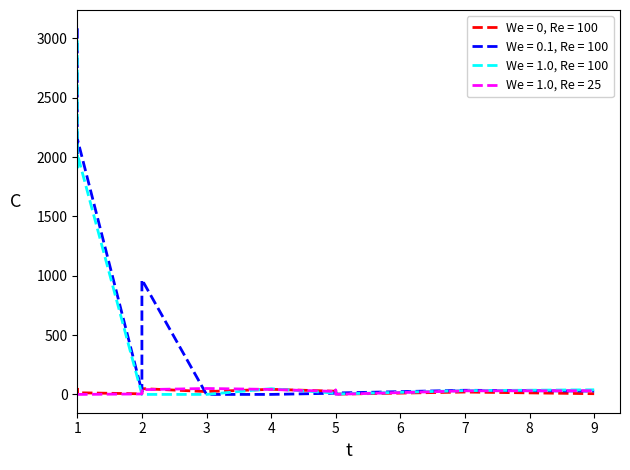

Is it true that col_3 equals -30.2 at 1?

False